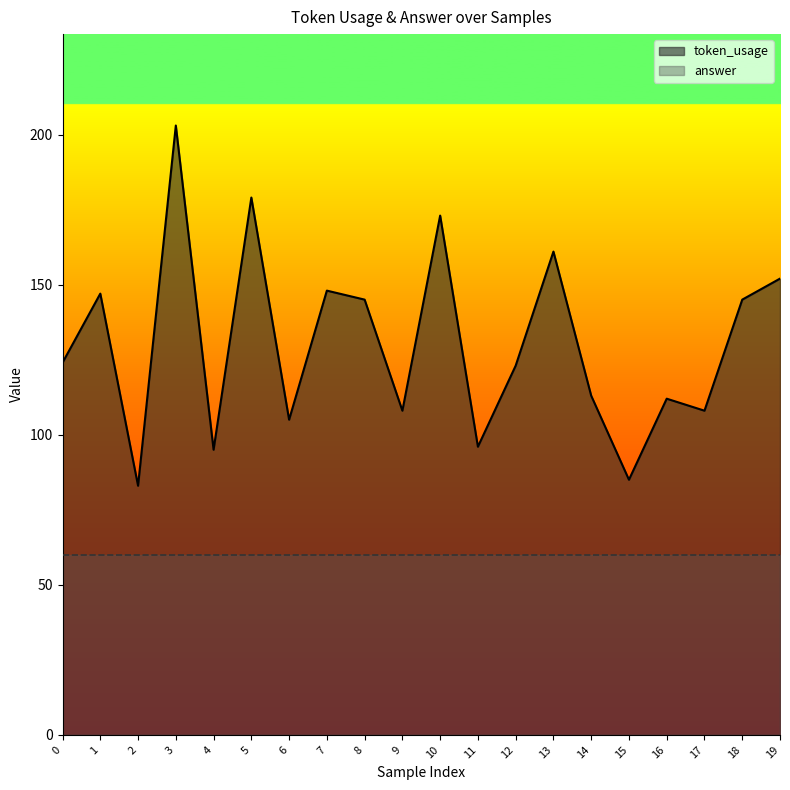

What is the greatest value displayed?

203